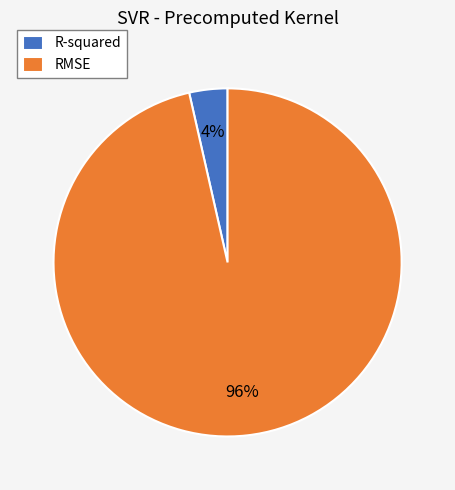

How many slices are in this pie chart?

2